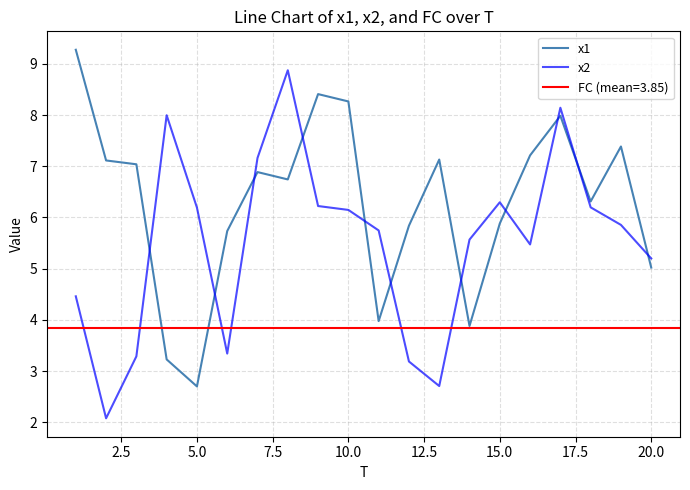

What is the maximum value for x2?

8.9